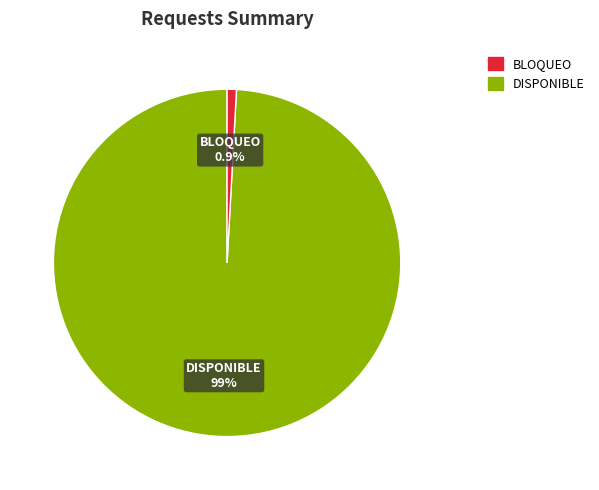

Is there a majority slice in this chart?

Yes